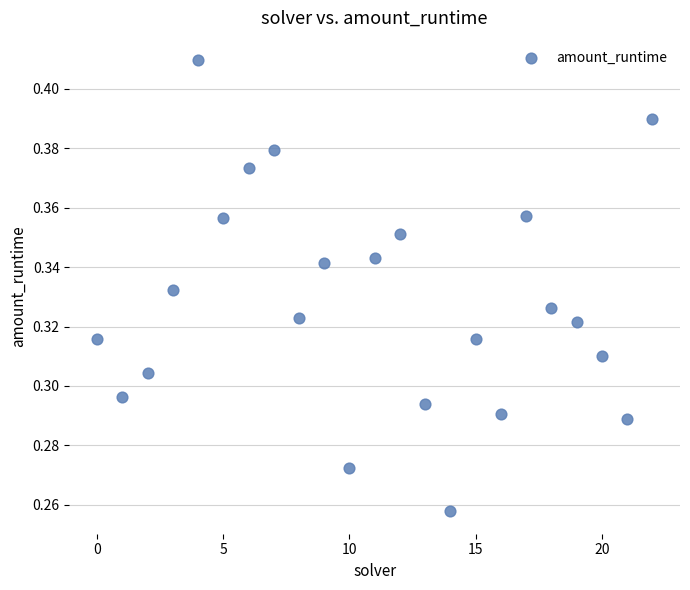

How many points are shown in the scatter plot?

23